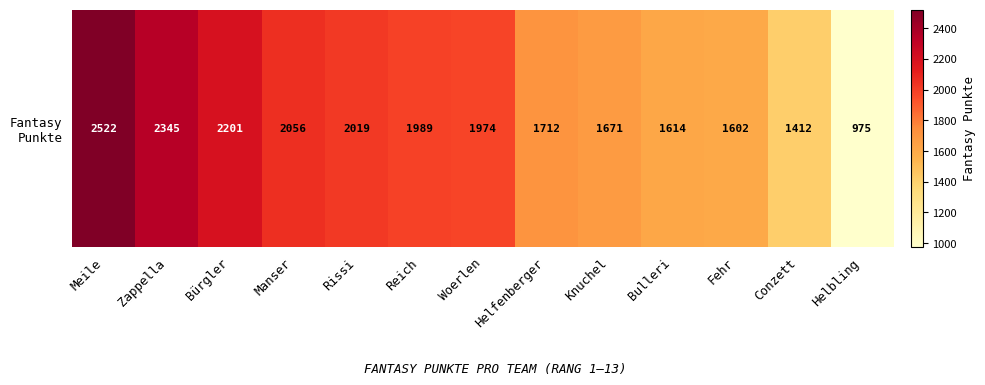

Reading left to right, list all the values displayed in this chart.

2522	2345	2201	2056	2019	1989	1974	1712	1671	1614	1602	1412	975